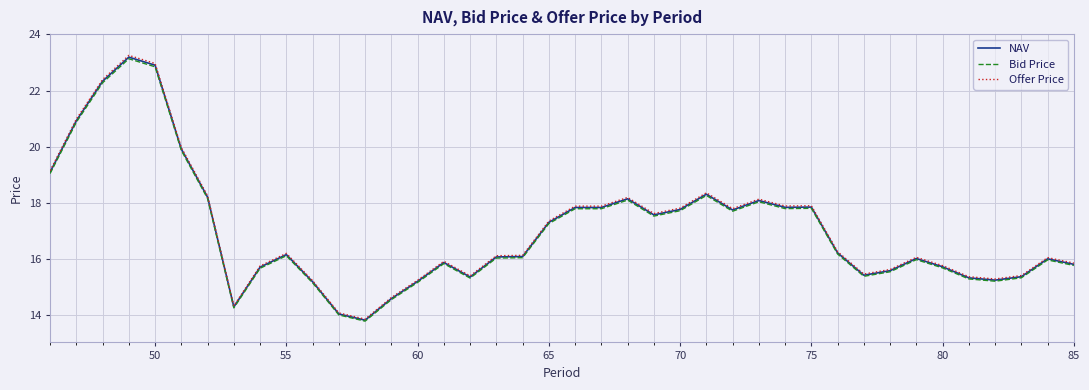

Which series has the largest range (max minus min)?

Offer Price